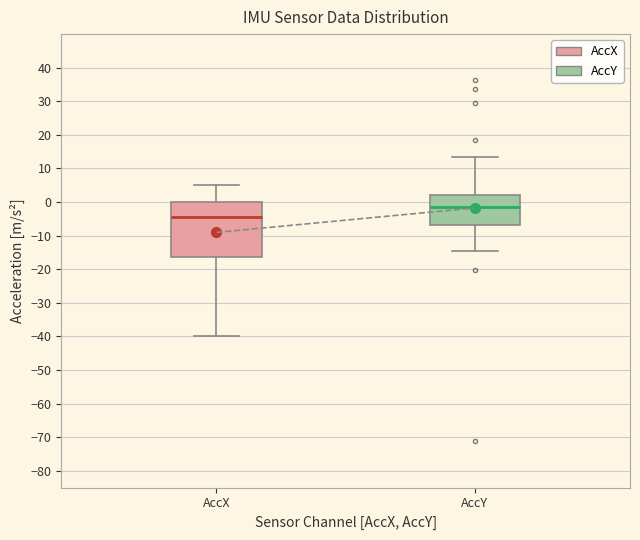

Which box is the tallest, from its lower edge to its upper edge?

AccX